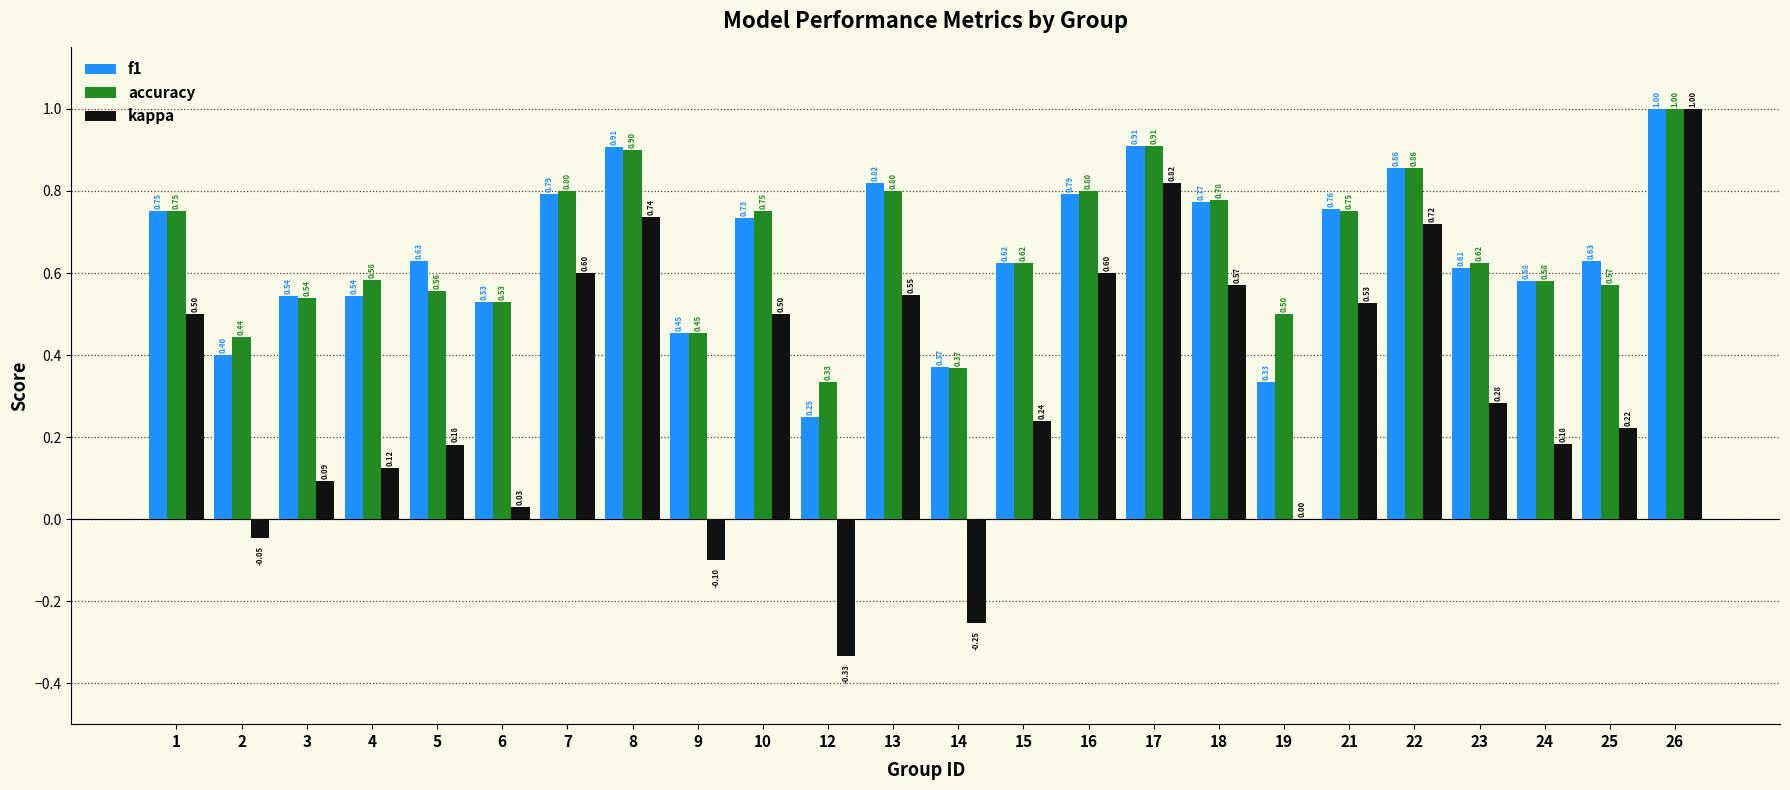

Which series changed the most between 3 and 12?

kappa